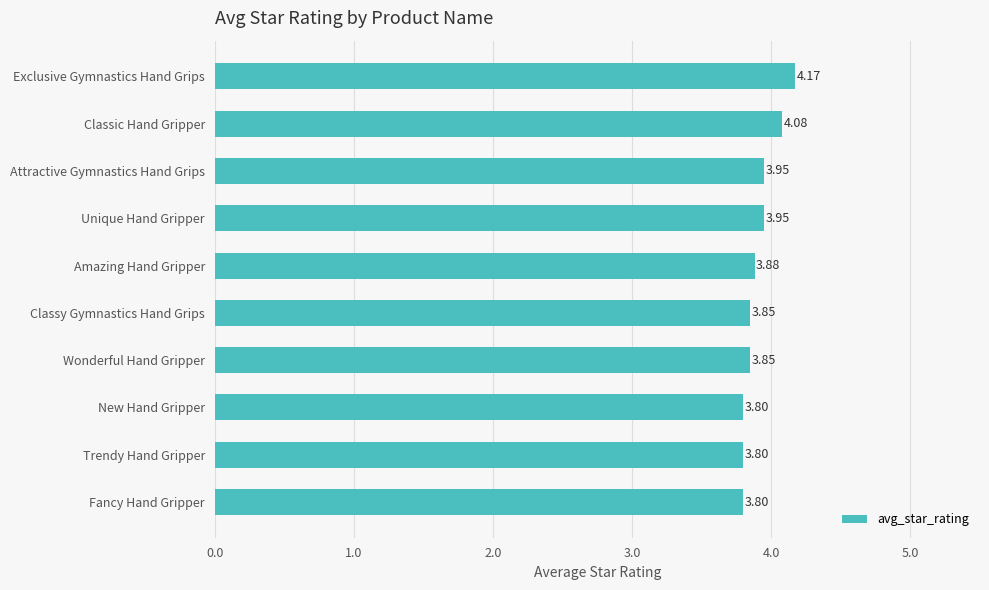

Which category has the highest value across all series?

Exclusive Gymnastics Hand Grips